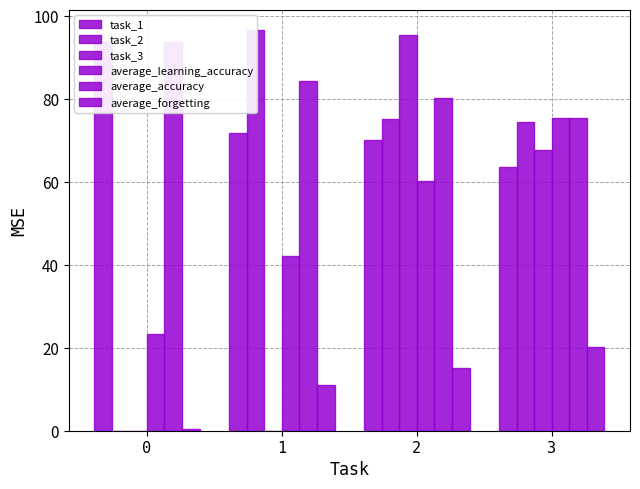

The value of task_3 at 3 is 87.9. True or false?

False